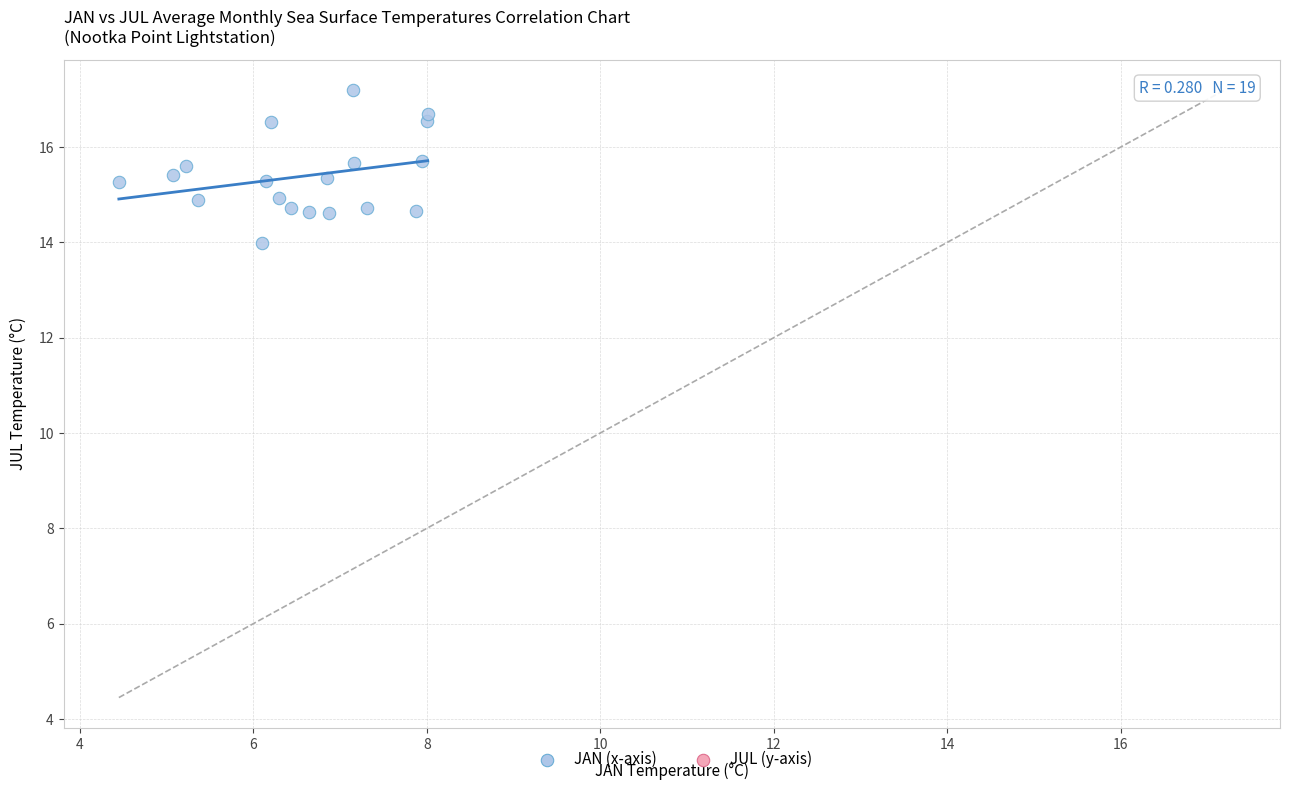

What is the range of Y values (max minus min)?

3.2